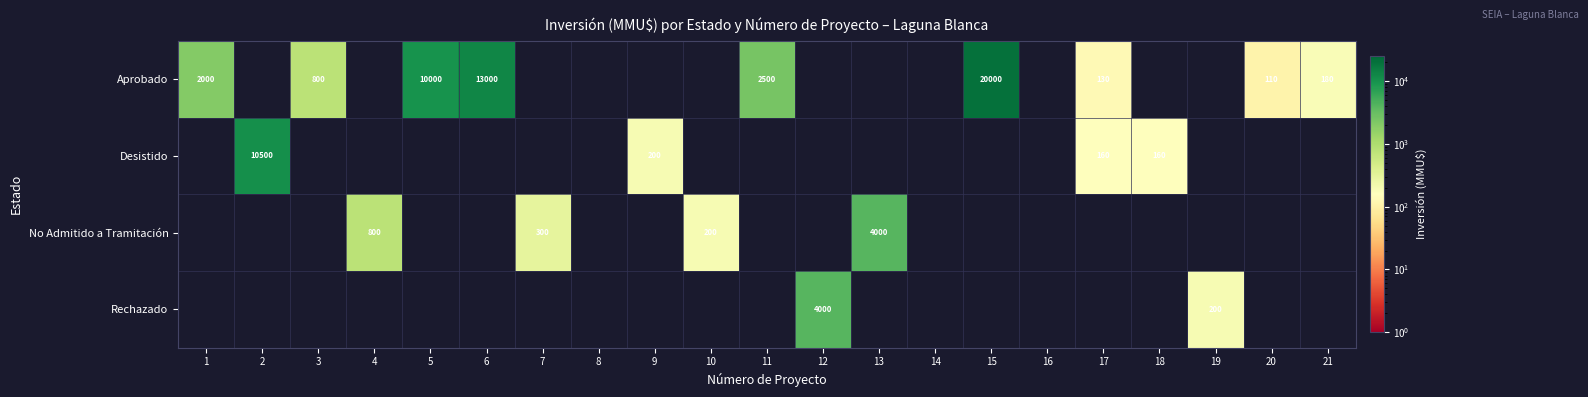

True or false: Aprobado has a value of 500 at 3.

False